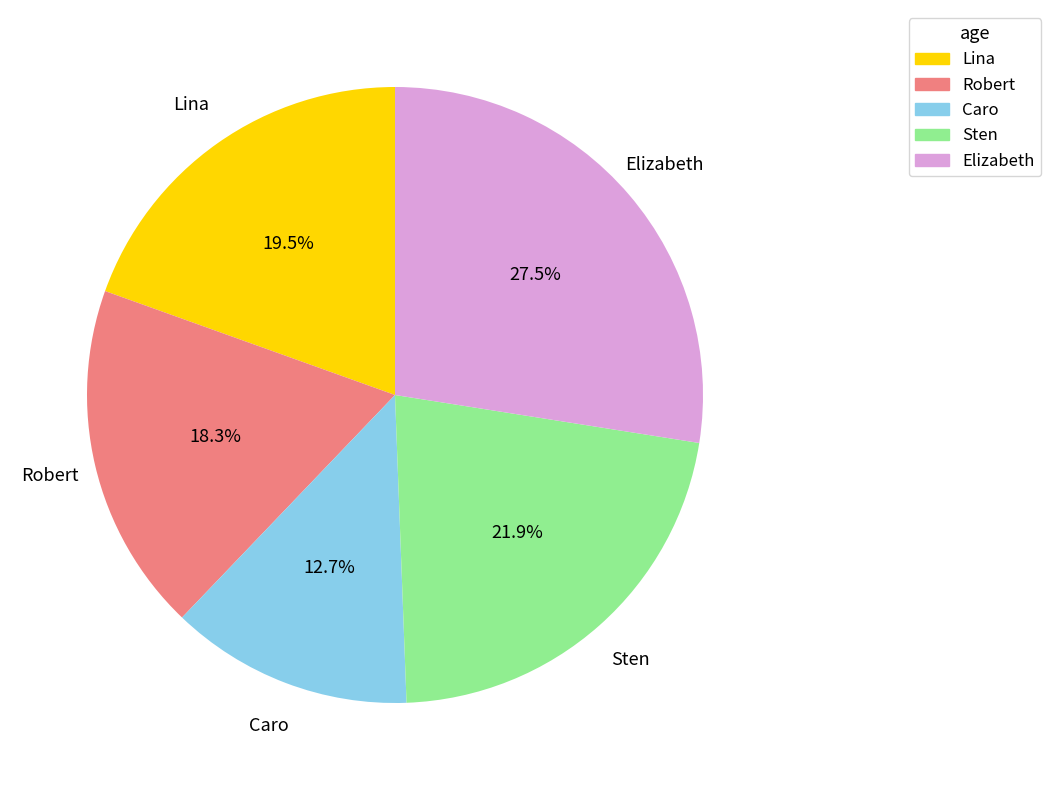

What is the ratio of the value at Elizabeth to the value at Lina?

1.4